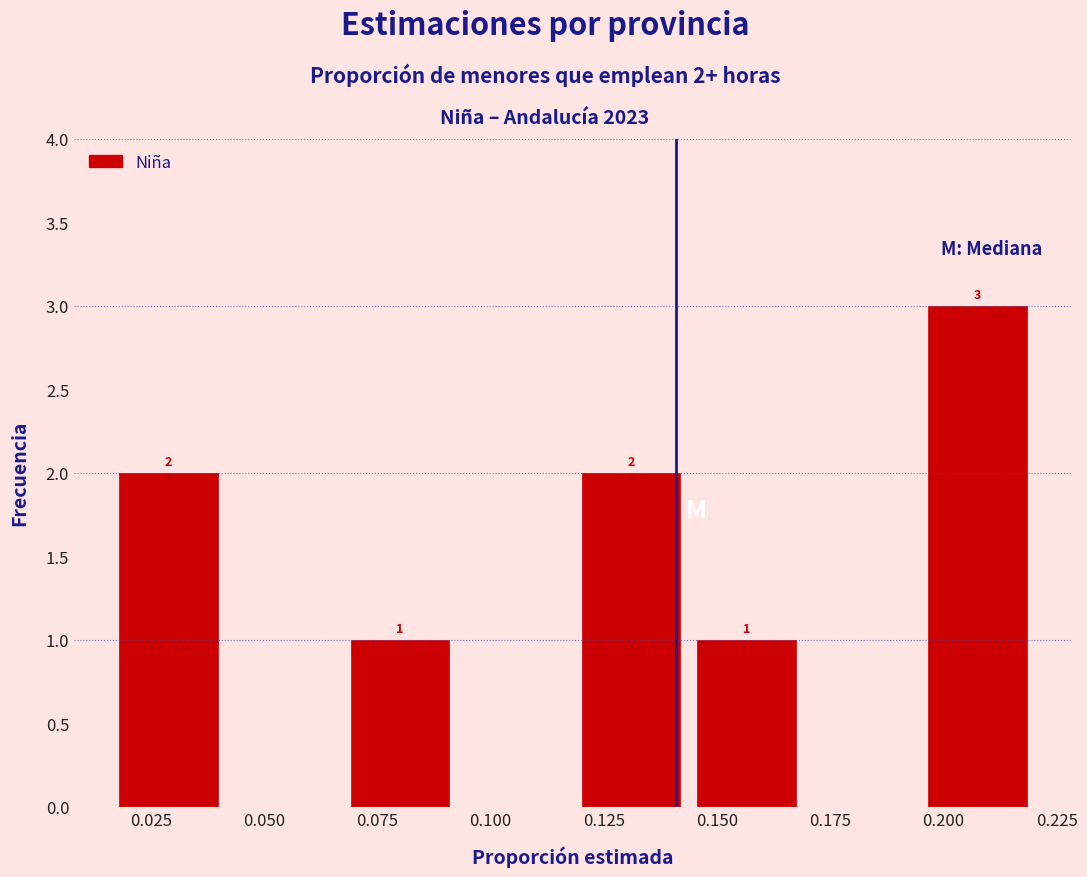

Which range on the x-axis has the tallest bar?

0.195 to 0.220